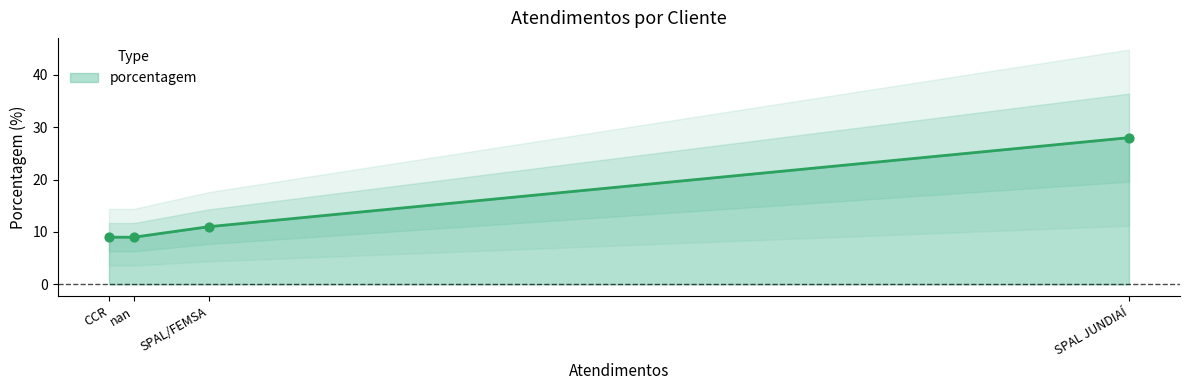

Which has a higher value, SPAL JUNDIAÍ or nan?

SPAL JUNDIAÍ